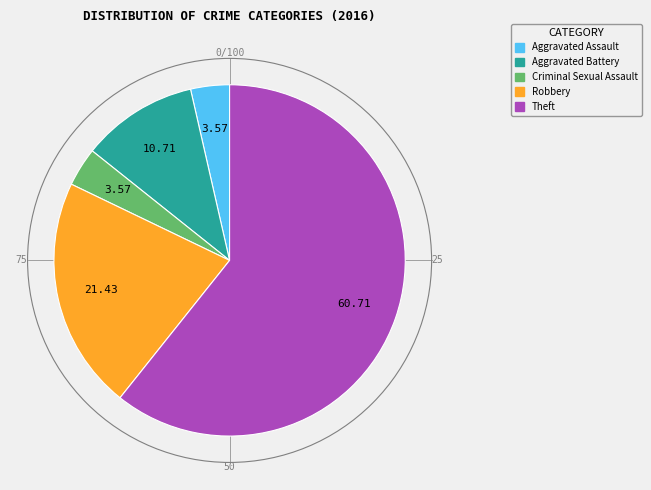

What is the ratio of the value at Robbery to the value at Criminal Sexual Assault?

6.0